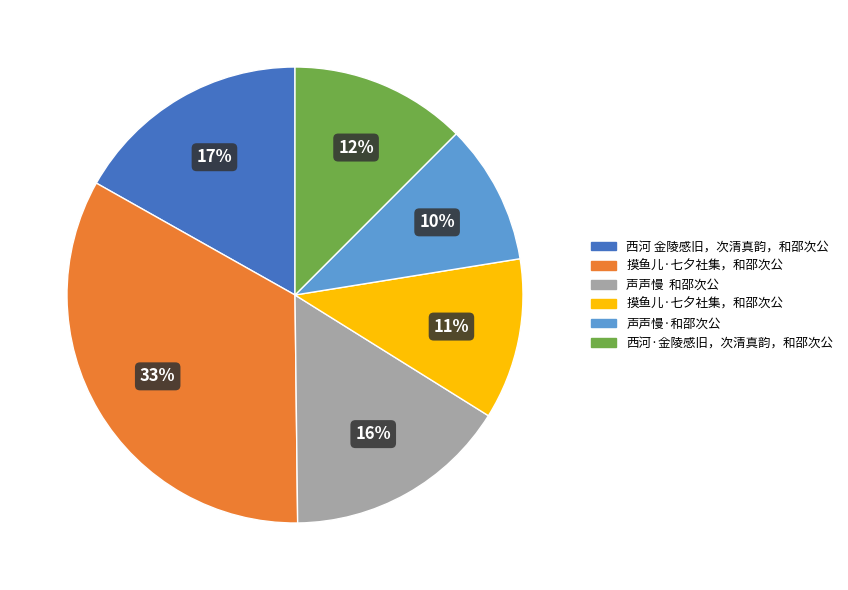

Is there a majority slice in this chart?

No